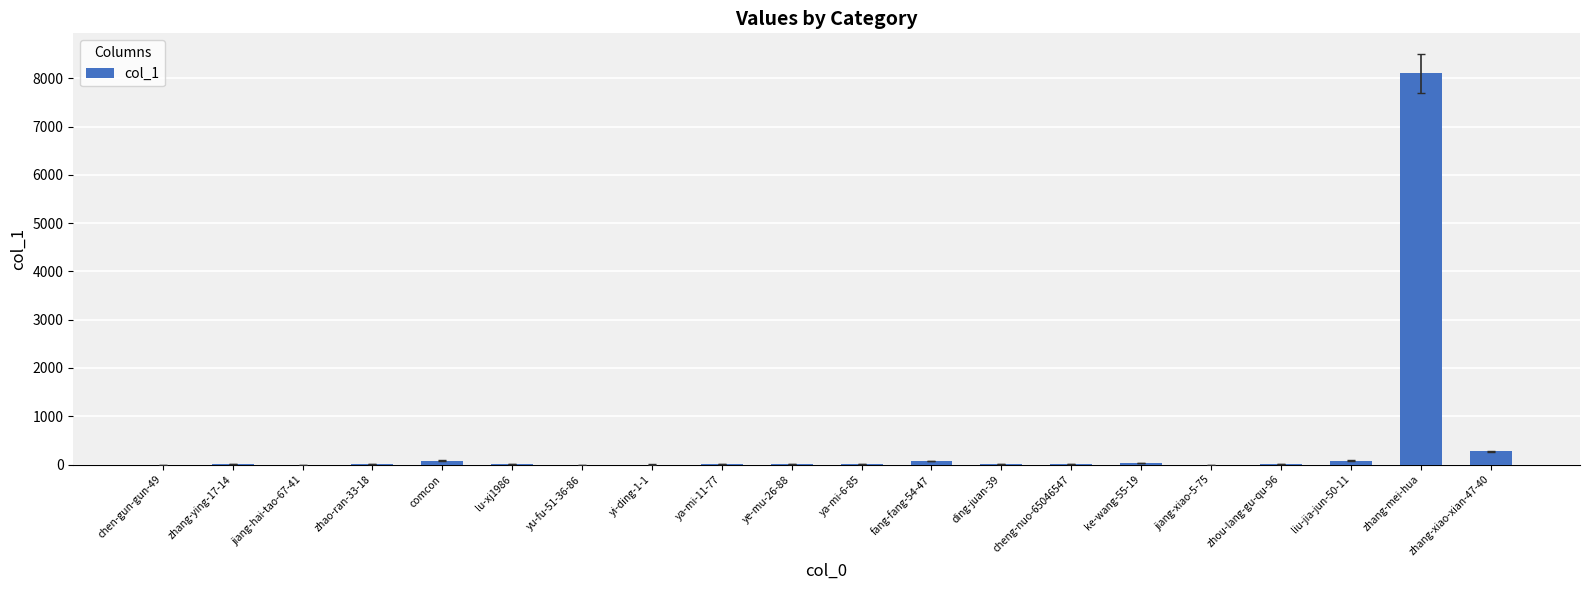

At which label does the data first exceed 7?

zhao-ran-33-18